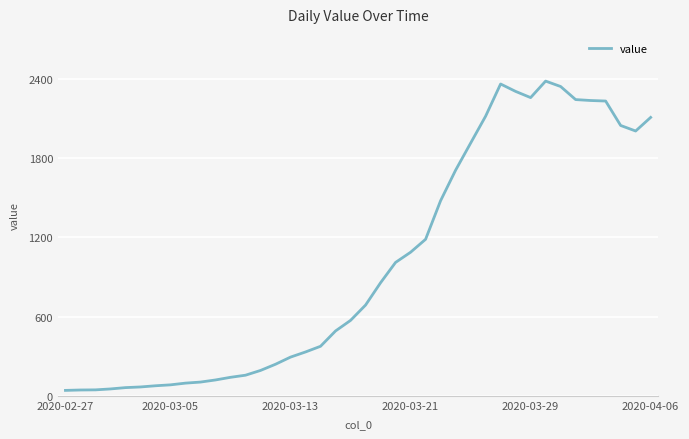

What is the greatest value displayed?

2383